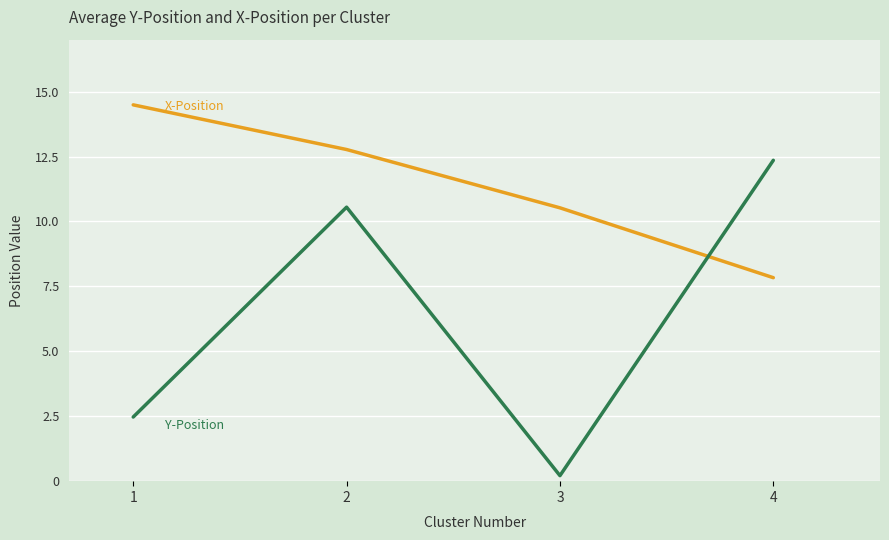

What is the total value across all series at 1?

17.0